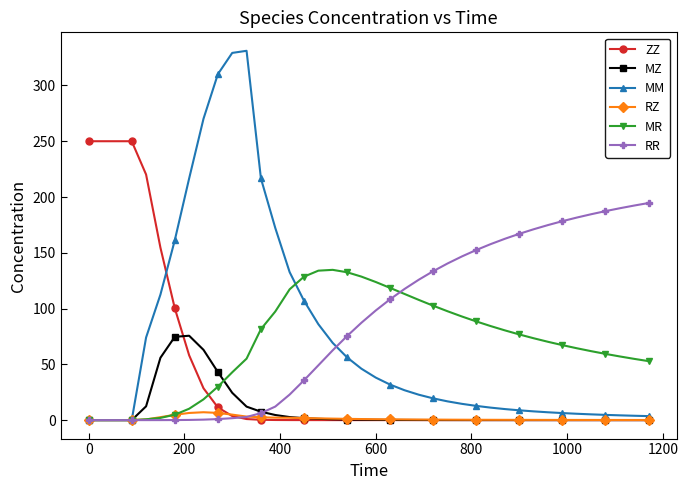

Rank the series by their maximum value, from highest to lowest.

MM, ZZ, RR, MR, MZ, RZ